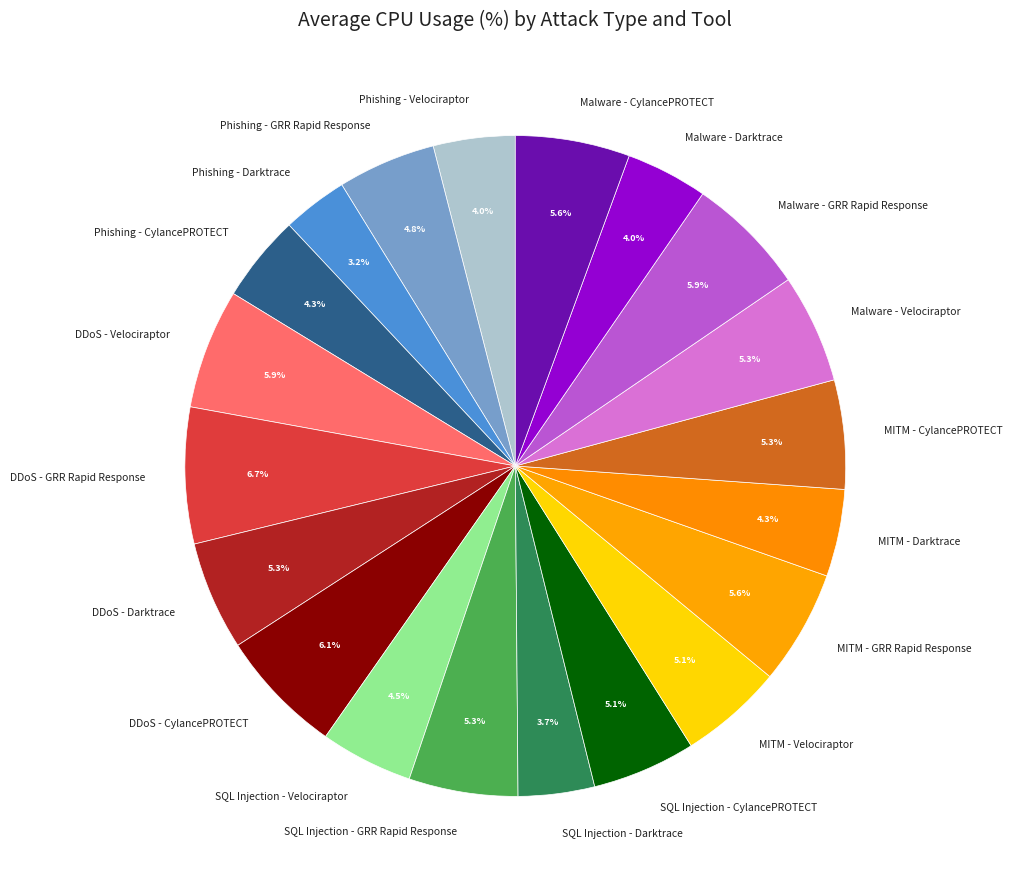

True or false: MITM - CylancePROTECT accounts for 5% of the total.

True